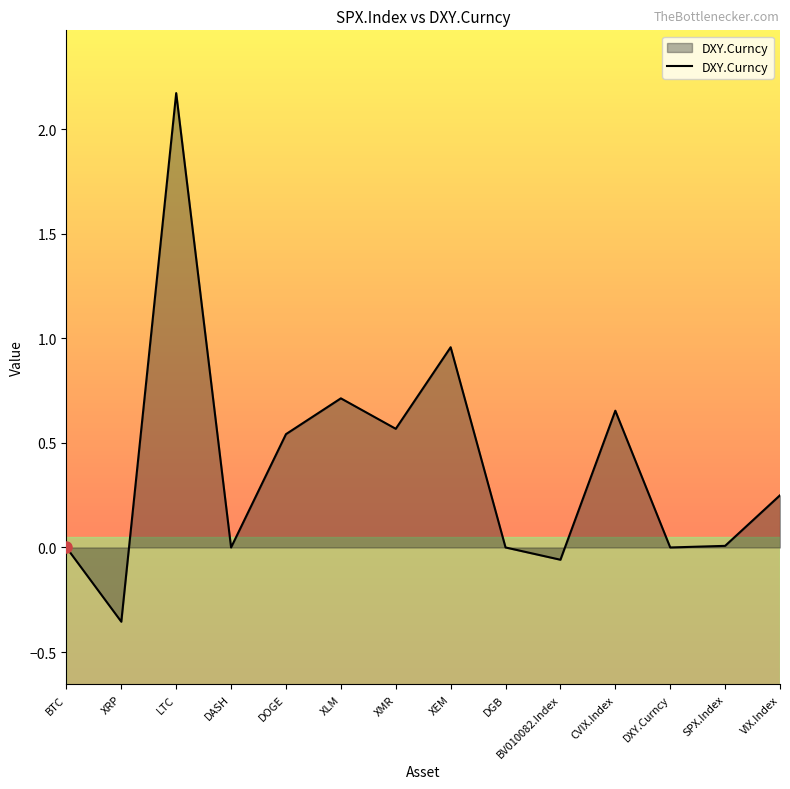

What is the change in value from BV010082.Index to SPX.Index?

+0.1